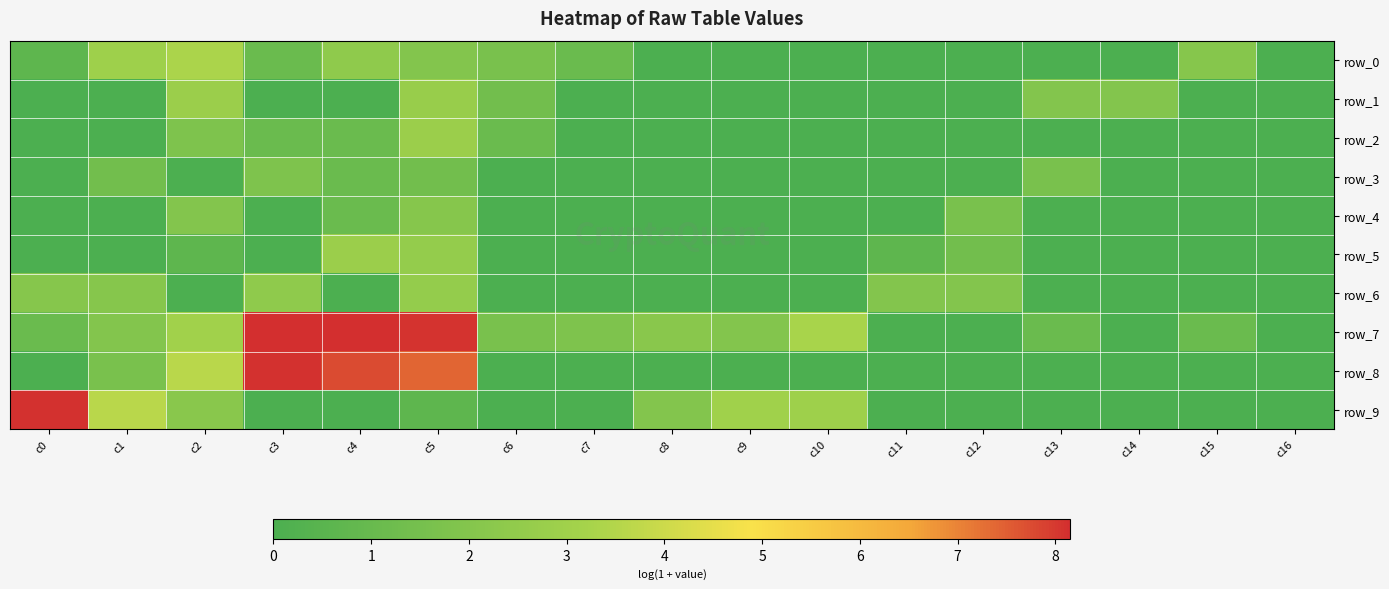

Reading right to left, list all the values displayed in this chart.

row_0: 0.0	2.1	0.0	0.0	0.0	0.0	0.0	0.0	0.0	1.1	1.6	1.9	2.4	1.1	3.3	2.9	0.7
row_1: 0.0	0.0	1.9	1.9	0.0	0.0	0.0	0.0	0.0	0.0	1.4	2.7	0.0	0.0	2.8	0.0	0.0
row_2: 0.0	0.0	0.0	0.0	0.0	0.0	0.0	0.0	0.0	0.0	1.1	2.8	1.1	1.1	1.8	0.0	0.0
row_3: 0.0	0.0	0.0	1.6	0.0	0.0	0.0	0.0	0.0	0.0	0.0	1.4	1.1	1.8	0.0	1.4	0.0
row_4: 0.0	0.0	0.0	0.0	1.6	0.0	0.0	0.0	0.0	0.0	0.0	2.1	1.1	0.0	1.9	0.0	0.0
row_5: 0.0	0.0	0.0	0.0	1.4	0.7	0.0	0.0	0.0	0.0	0.0	2.6	2.8	0.0	0.7	0.0	0.0
row_6: 0.0	0.0	0.0	0.0	1.9	1.9	0.0	0.0	0.0	0.0	0.0	2.6	0.0	2.4	0.0	2.1	2.1
row_7: 0.0	1.1	0.0	1.1	0.0	0.0	3.3	1.9	2.2	1.8	1.6	8.1	8.2	8.2	3.0	1.9	1.1
row_8: 0.0	0.0	0.0	0.0	0.0	0.0	0.0	0.0	0.0	0.0	0.0	7.4	7.7	8.1	3.6	1.6	0.0
row_9: 0.0	0.0	0.0	0.0	0.0	0.0	2.9	3.0	1.9	0.0	0.0	0.7	0.0	0.0	2.2	3.6	8.1